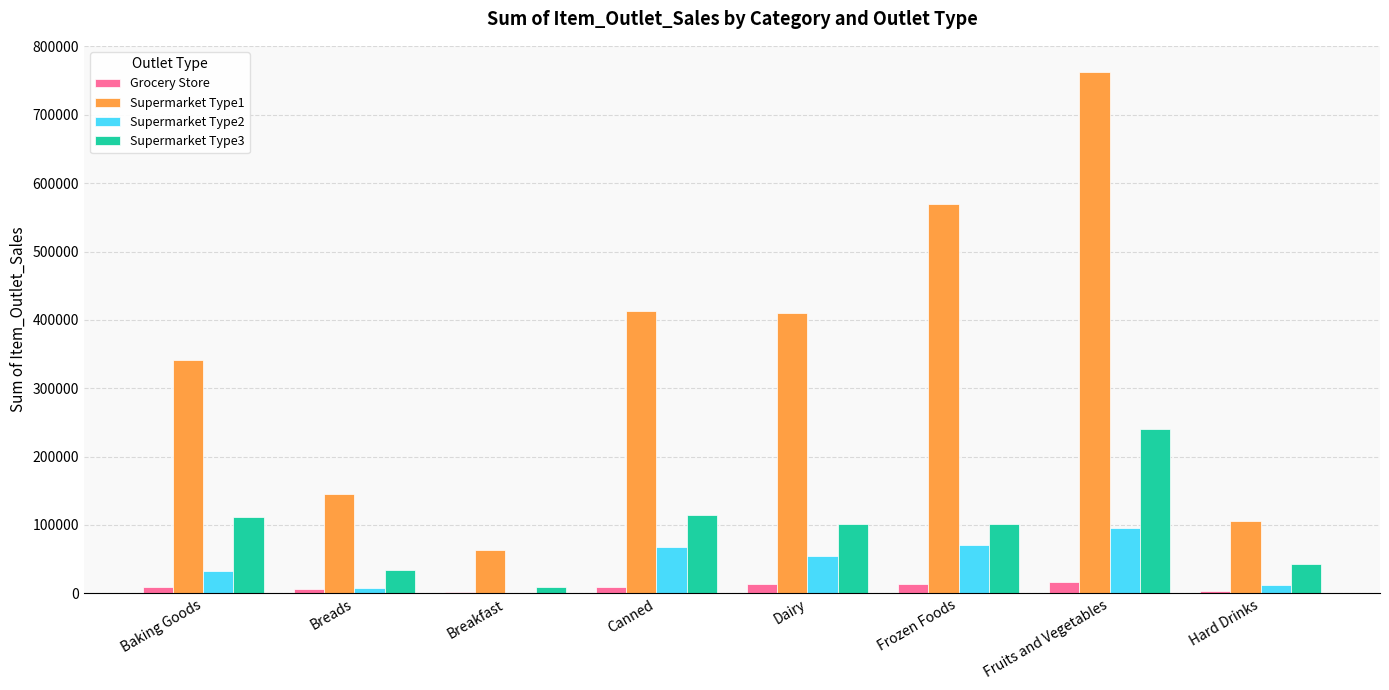

Which series has the largest total across all categories?

Supermarket Type1